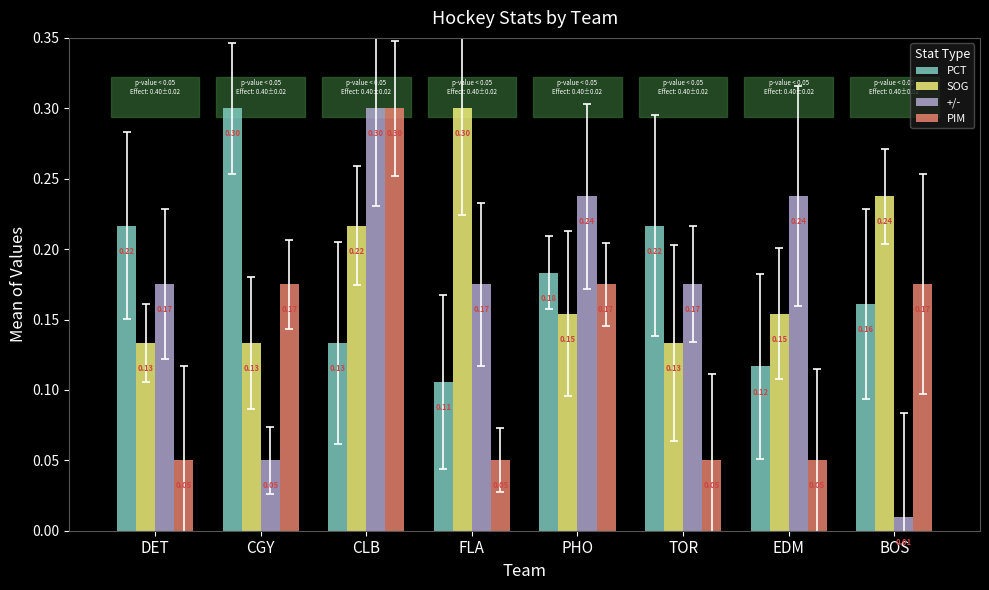

Count the PCT values in the range 0 to 1.

8